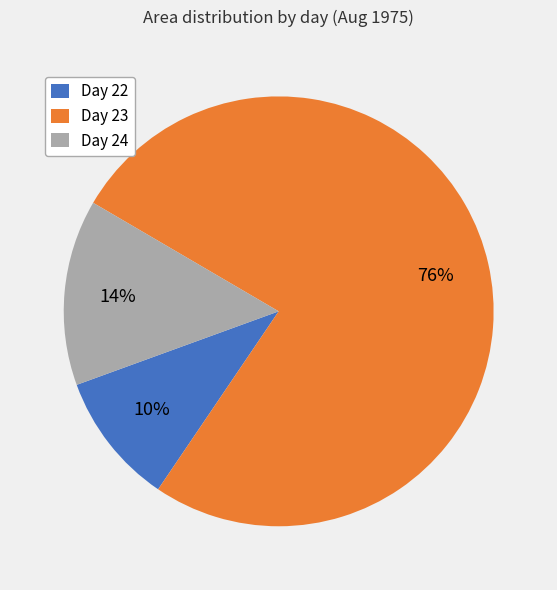

Is it true that Day 23 is 76% of the pie?

True